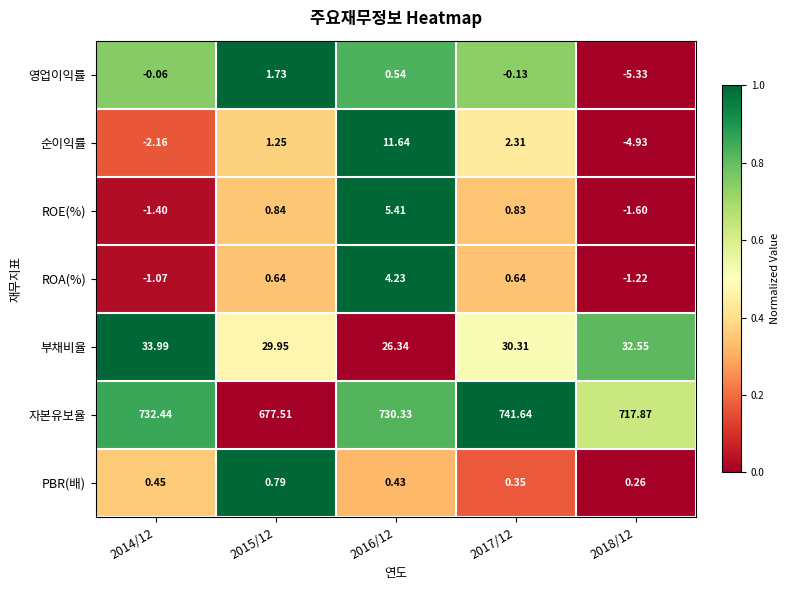

Between 2015/12 and 2017/12, which series saw the biggest shift?

자본유보율